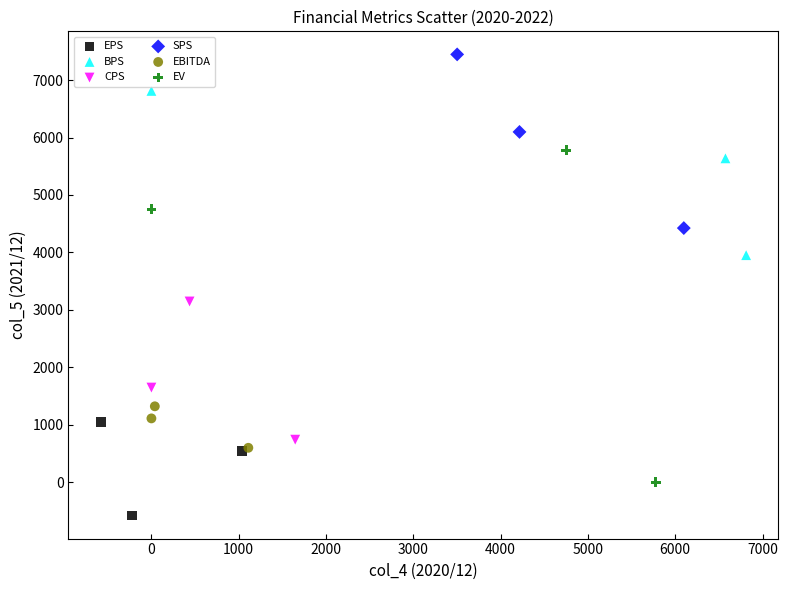

Which series contains the highest Y value?

SPS